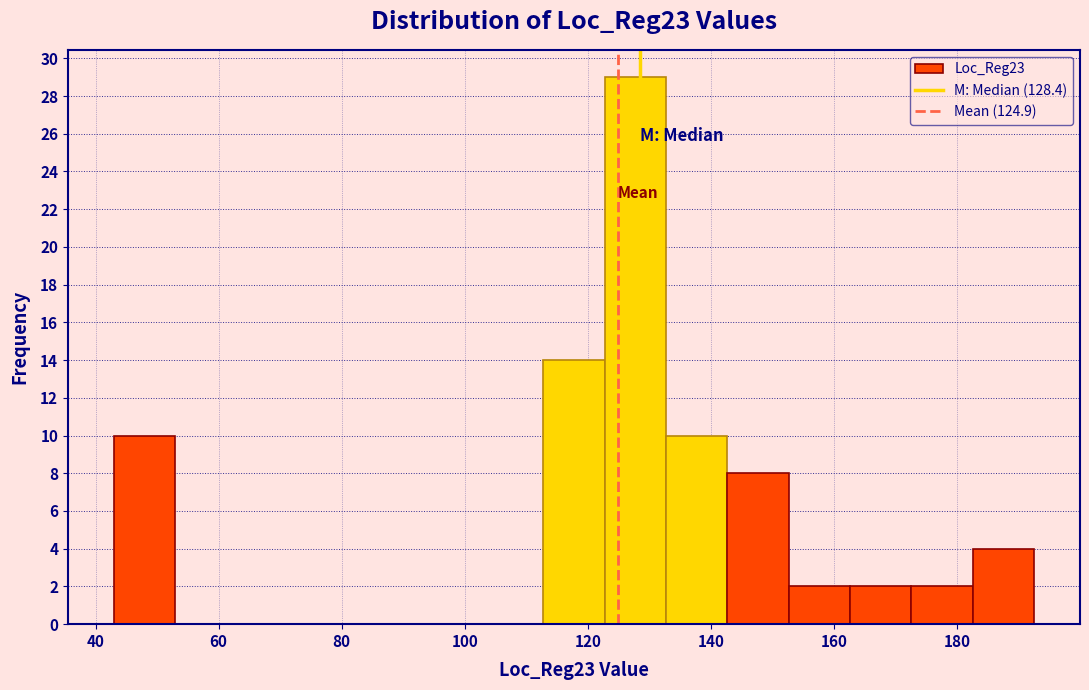

Reading left to right, transcribe this chart: for each bar, give the range it covers on the x-axis and its height. Neither the bar edges nor the heights are printed on the chart, so give them approximately, as read against the axes.

44 to 52: 10
52 to 62: 0
62 to 72: 0
72 to 82: 0
82 to 92: 0
92 to 102: 0
102 to 112: 0
112 to 122: 14
122 to 132: 29
132 to 142: 10
142 to 152: 8
152 to 162: 2
162 to 172: 2
172 to 182: 2
182 to 192: 4